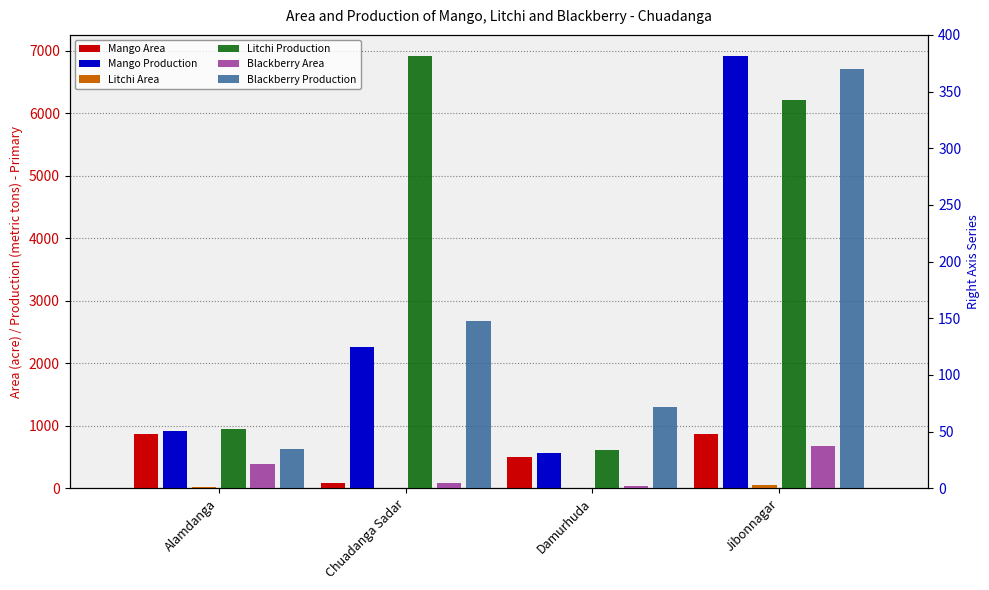

At which label is Litchi Production closest to 207?

Jibonnagar